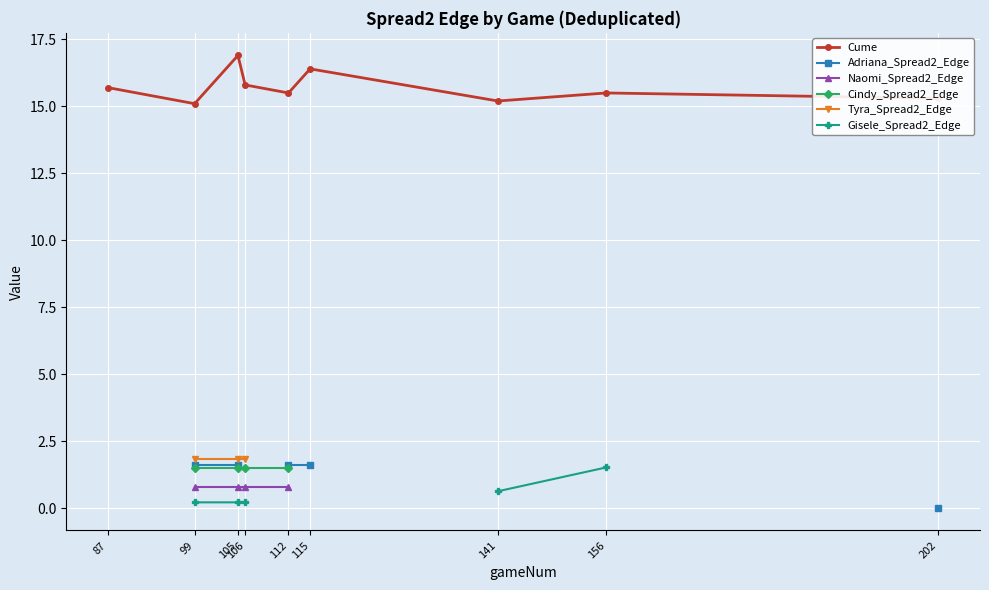

What is the spread (max minus min) of values at 115?

14.8